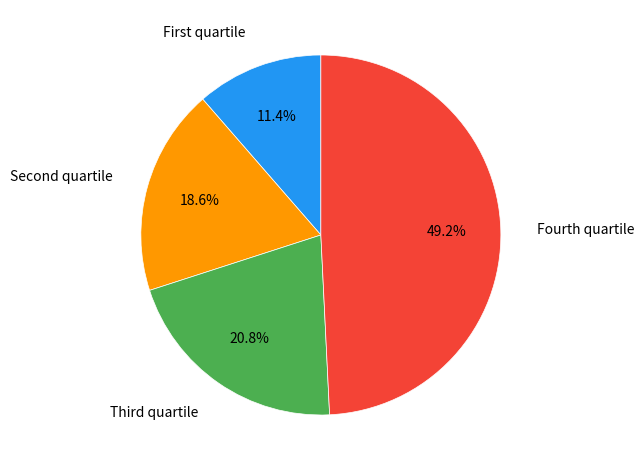

Does any single category account for the majority?

No